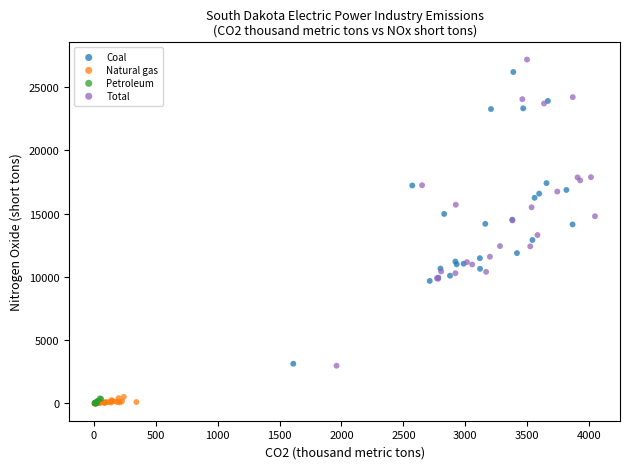

Which series has the largest Y range (max minus min)?

Total